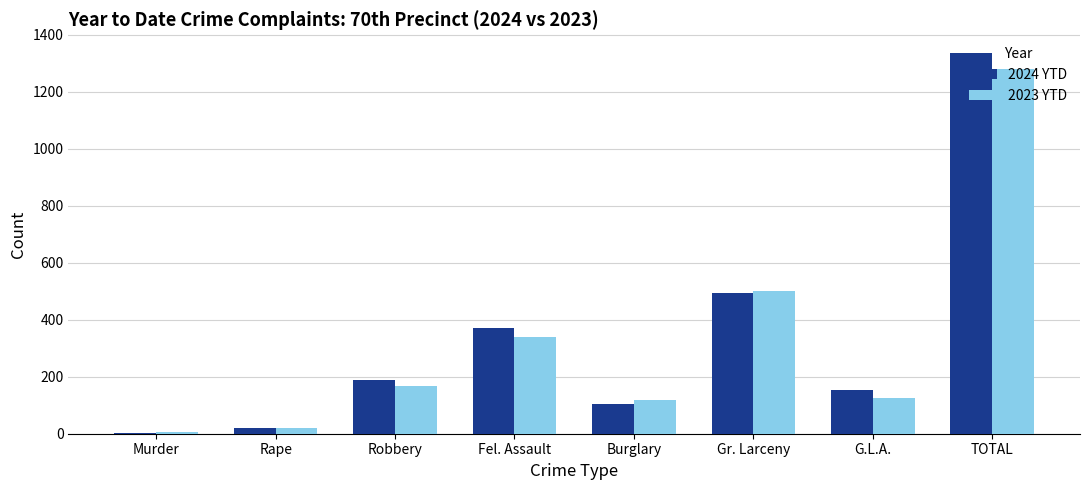

What is the total value across all series at TOTAL?

2615